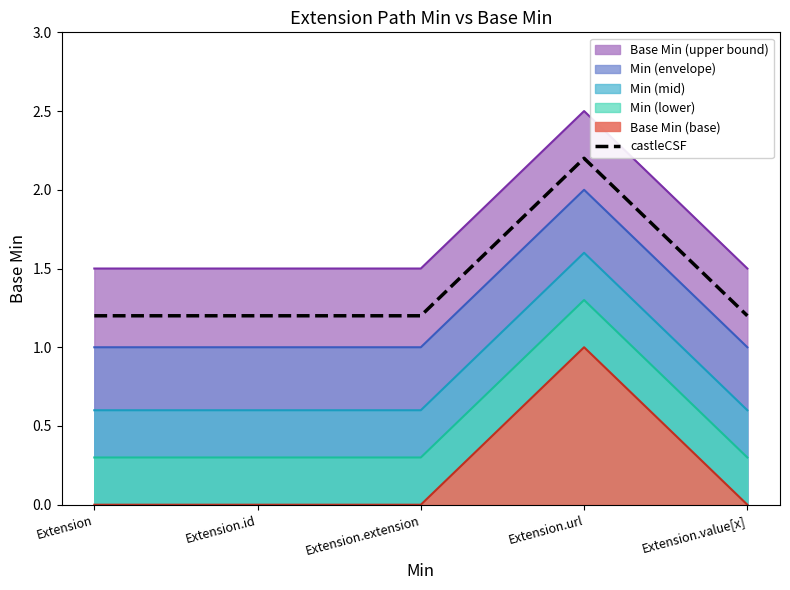

What is the label of the 3rd point from the left?

Extension.extension